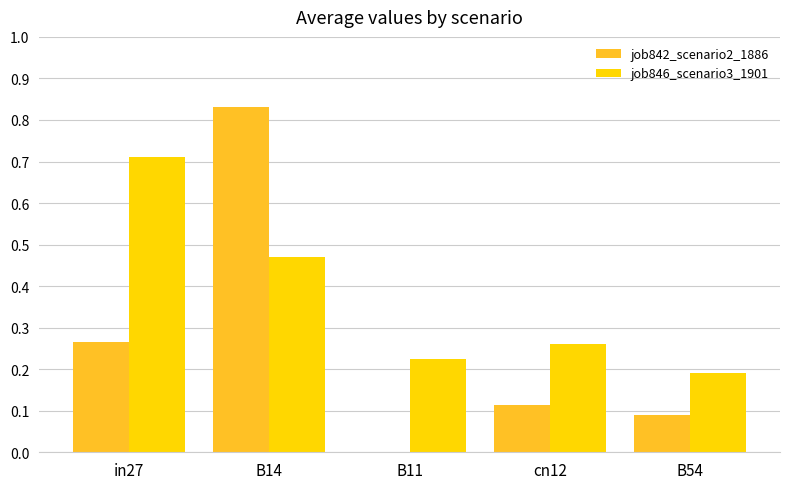

Which series changed the most between in27 and cn12?

job846_scenario3_1901